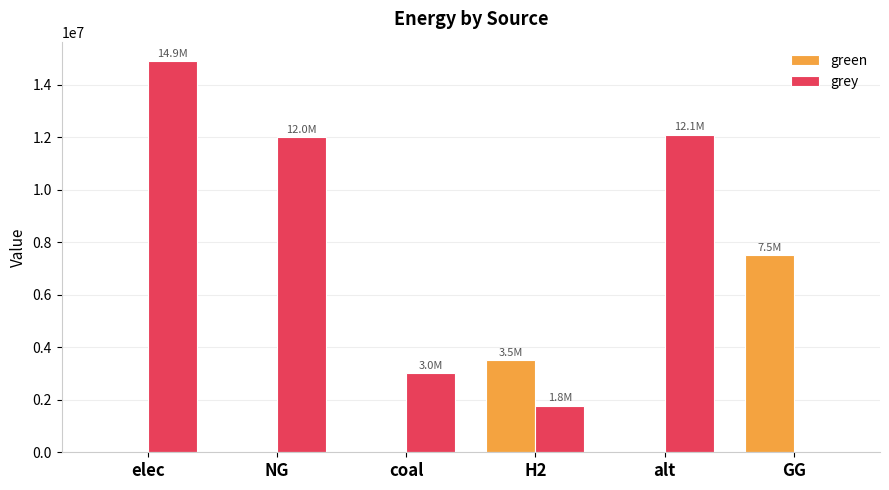

Is the value of grey at coal greater than the value of green at GG?

No